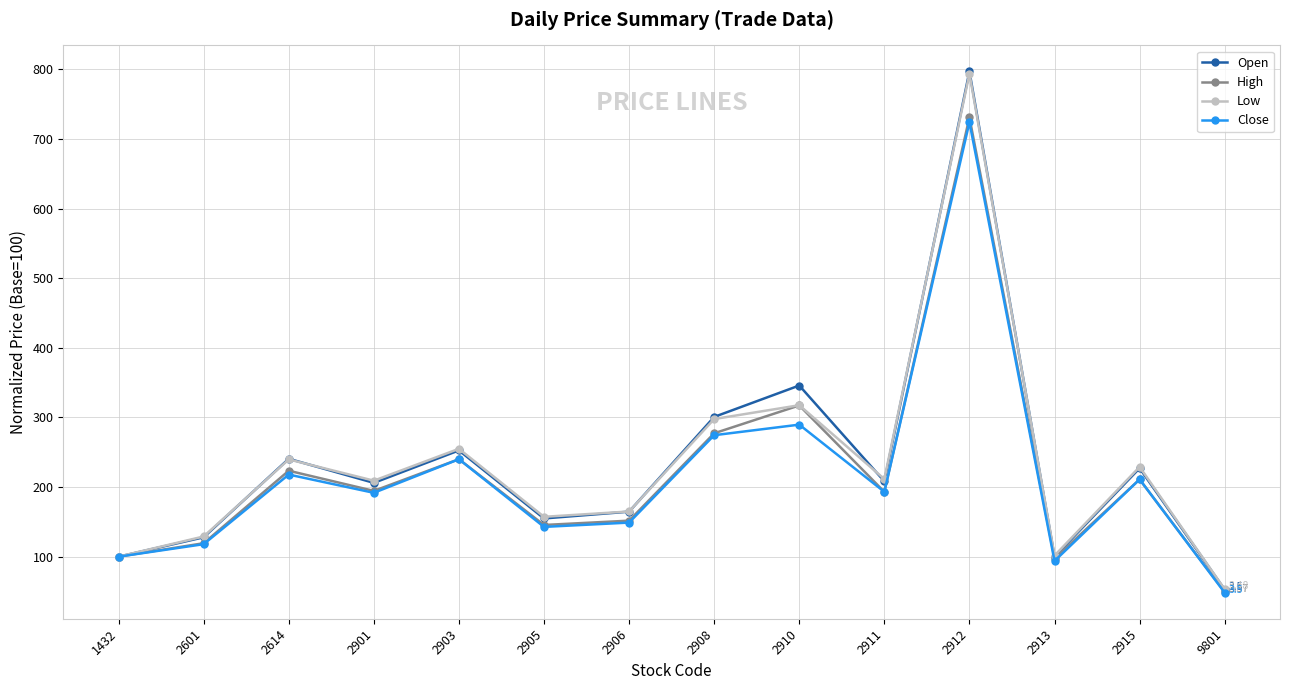

What is the spread (max minus min) of values at 2903?

15.0